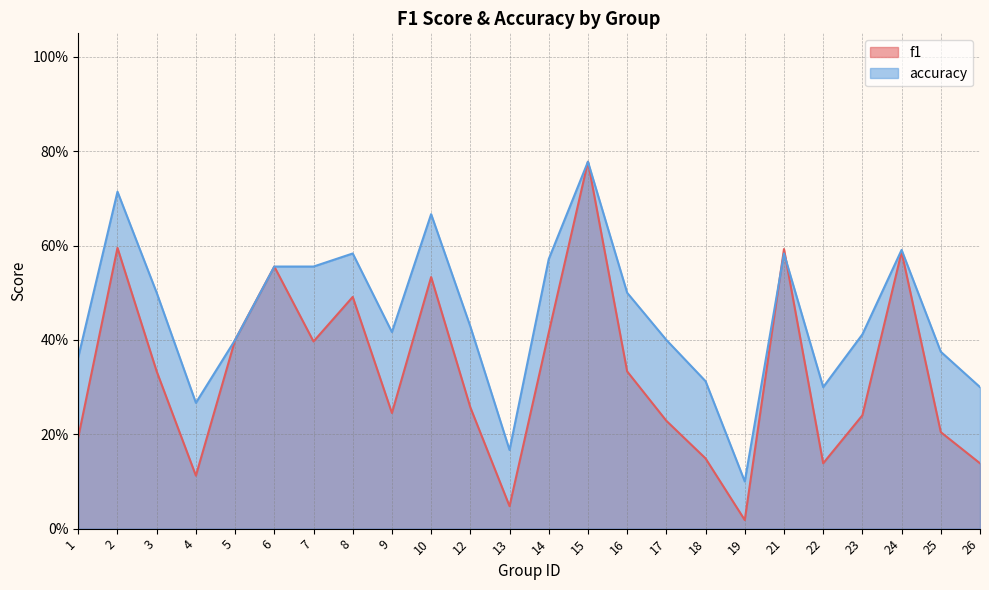

How many lines are shown in the chart?

2